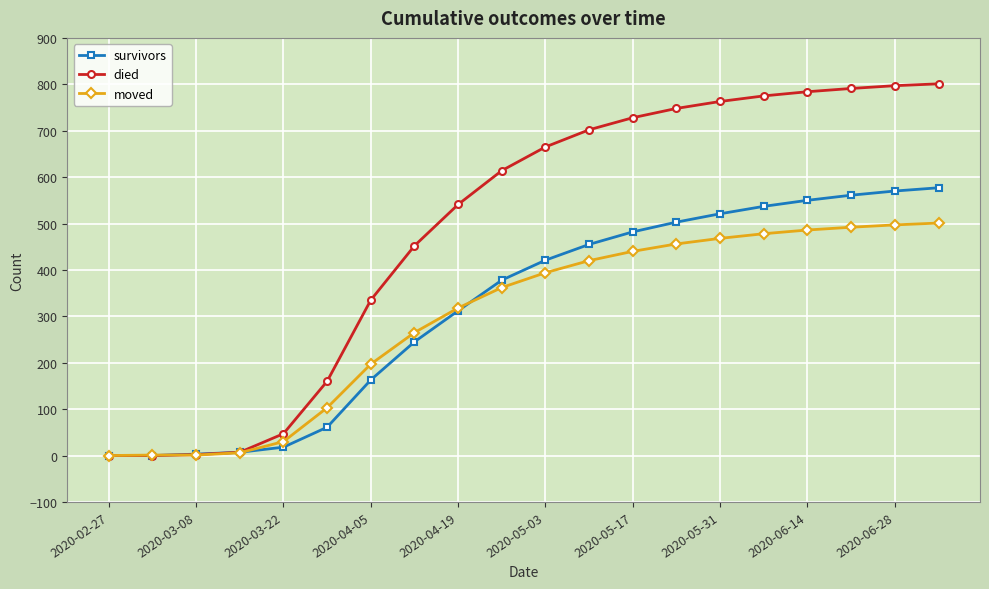

What is the maximum value for survivors?

577